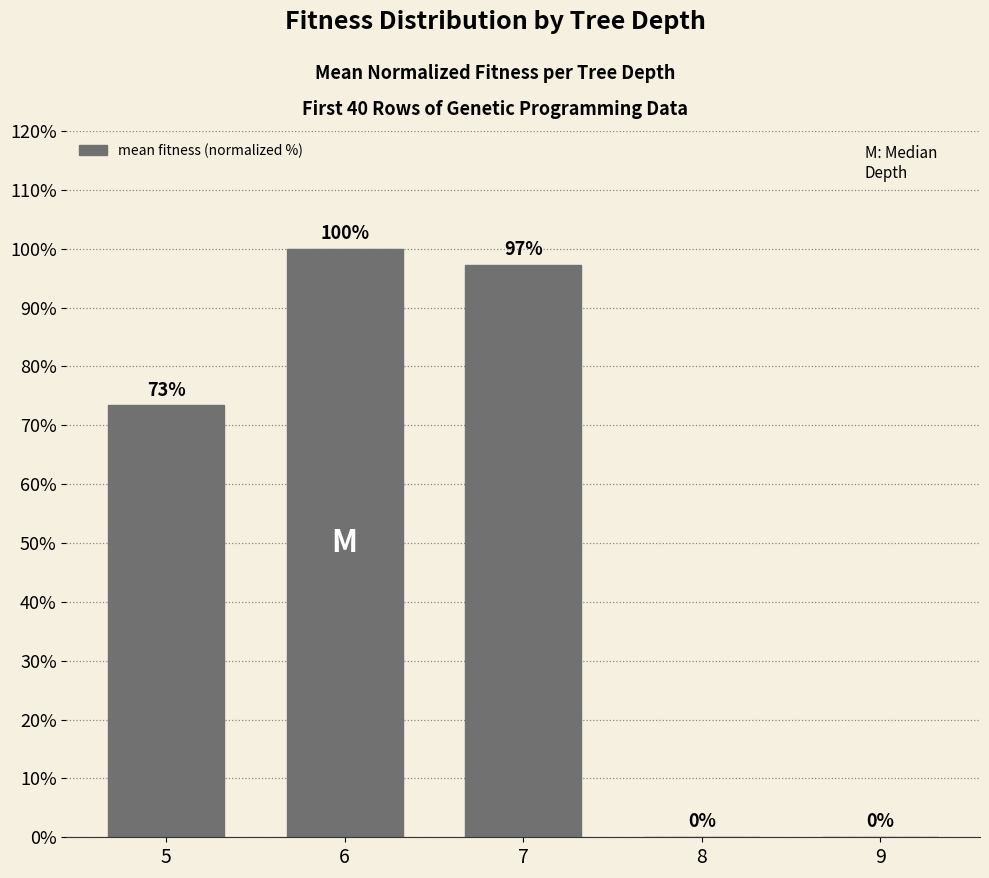

Which category has the highest value across all series?

6